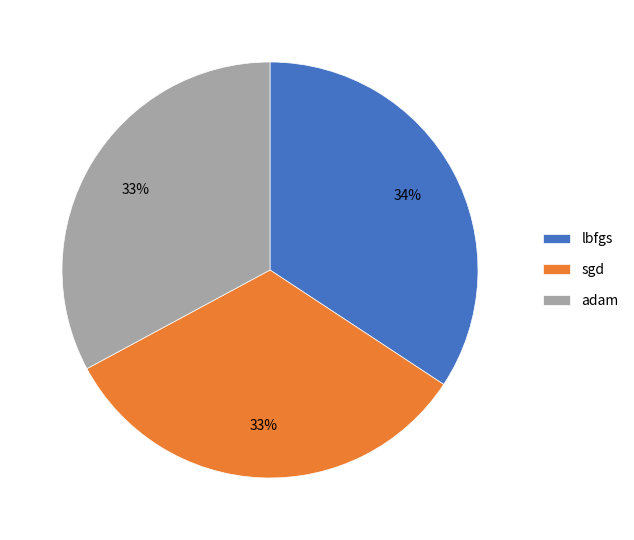

Which category has the biggest portion of the pie?

lbfgs